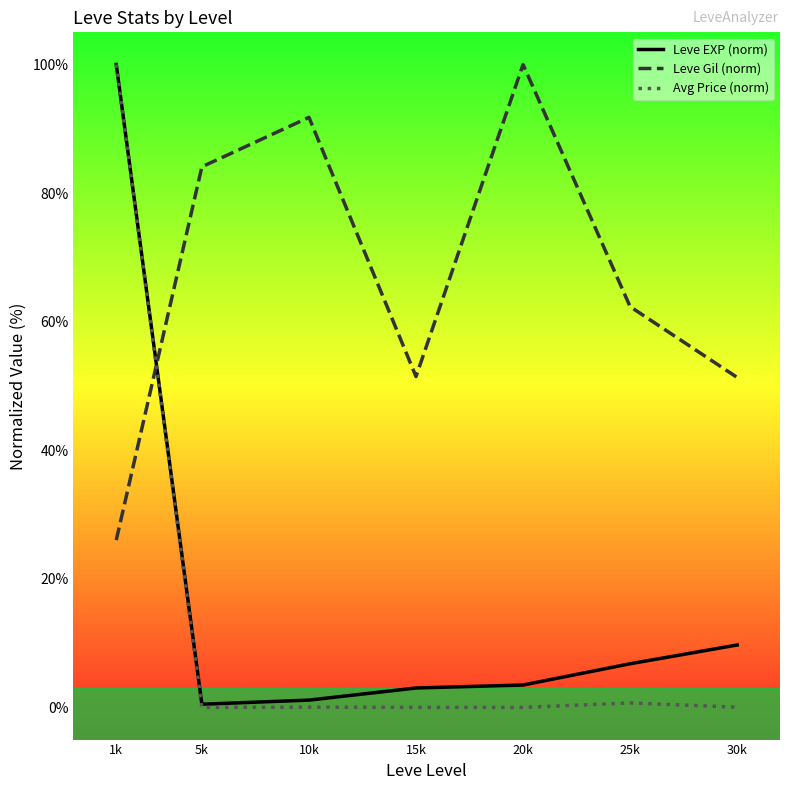

How many times do Leve Gil (norm) and Avg Price (norm) cross each other?

1